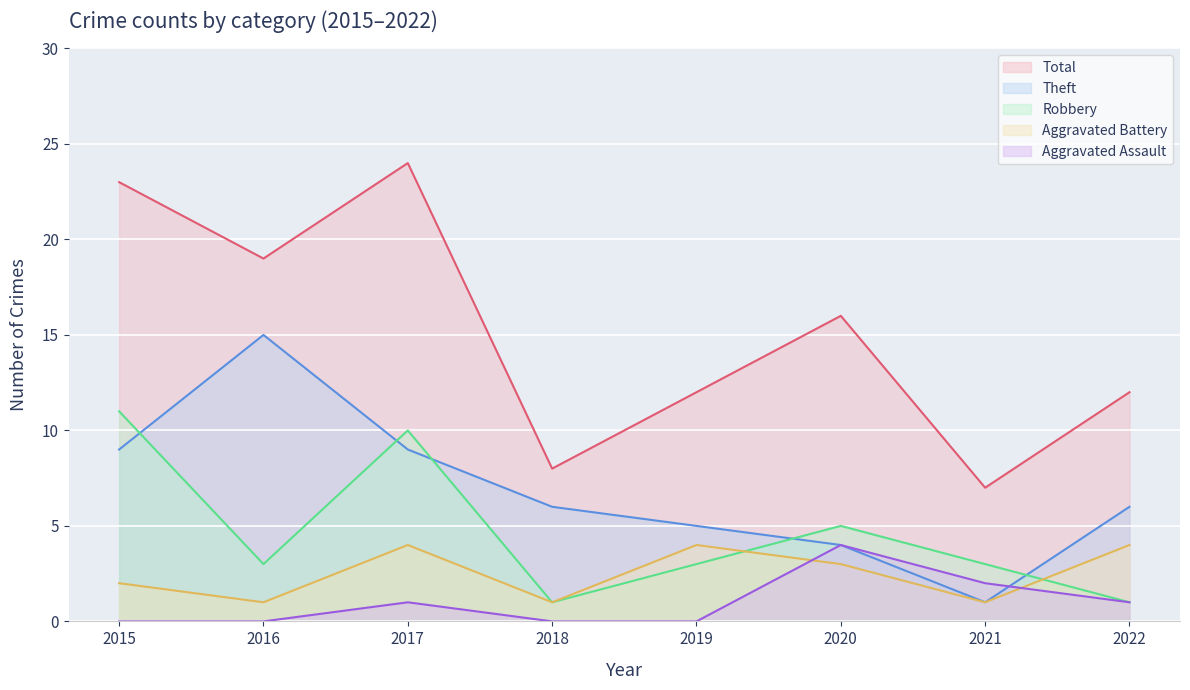

How many data points in Aggravated Battery are above 3?

3